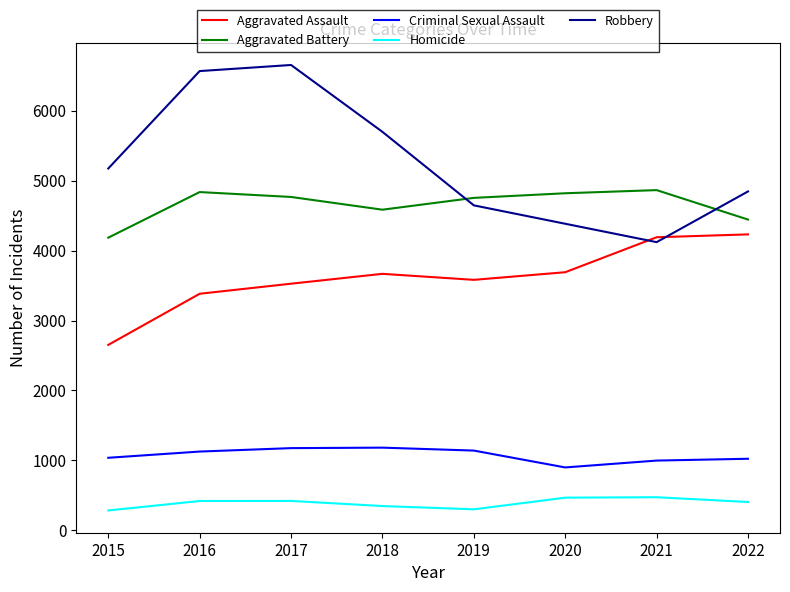

Which series has the largest total across all categories?

Robbery